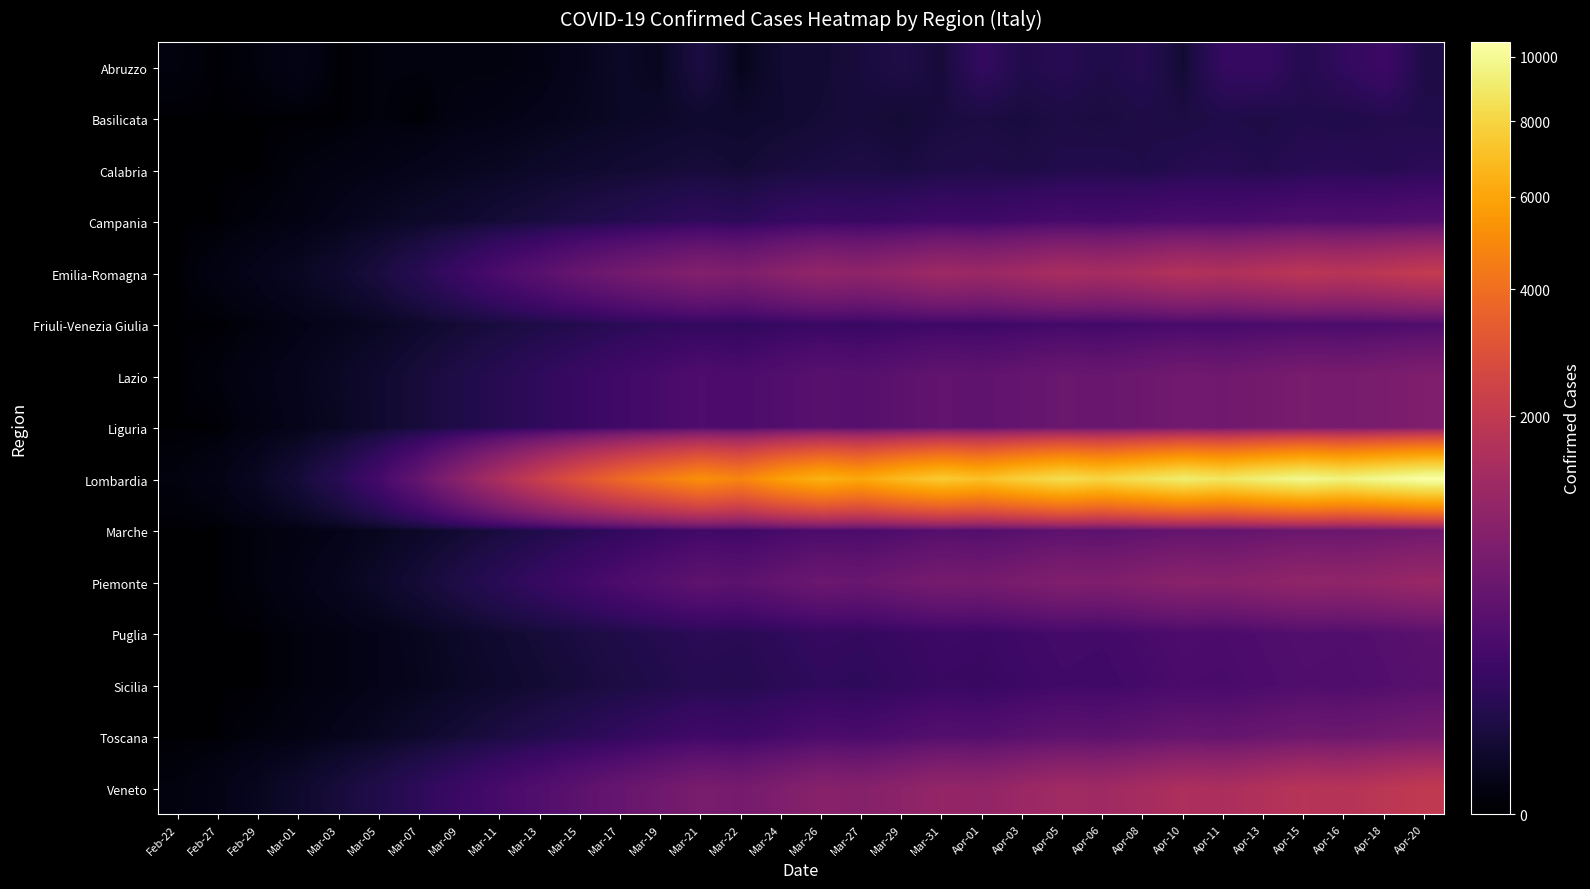

Which series has the largest total across all categories?

Lombardia